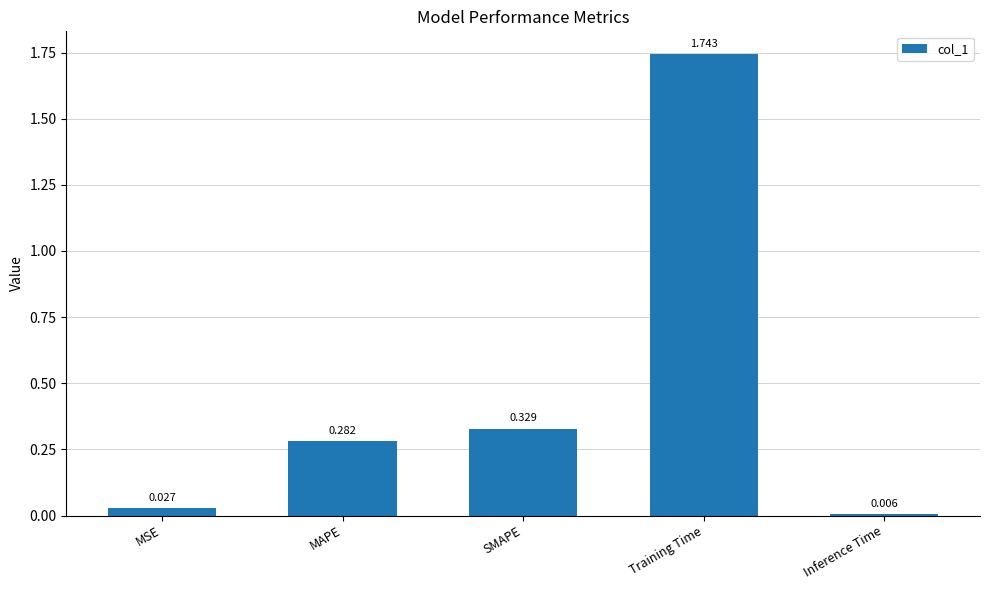

Where is the data nearest to the value 0?

Inference Time